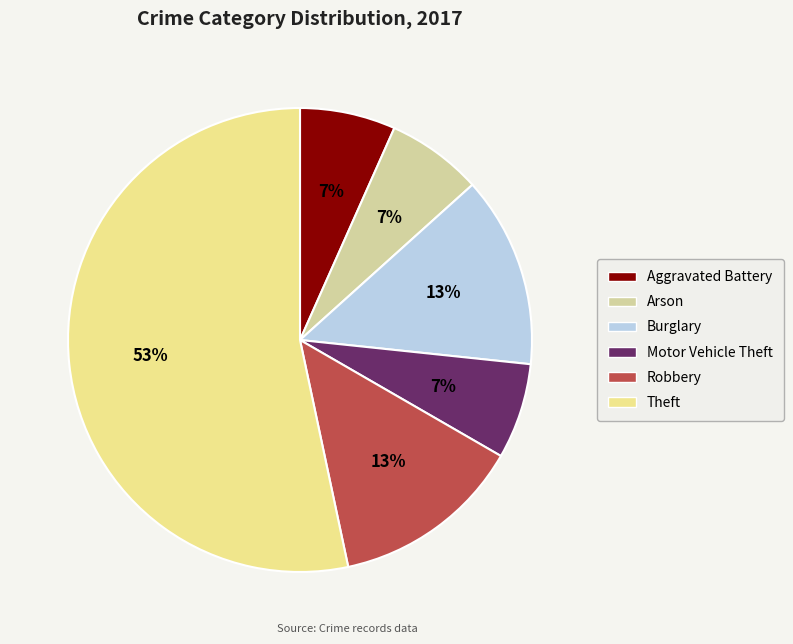

To the nearest percent, what percentage of the pie is Burglary?

13%